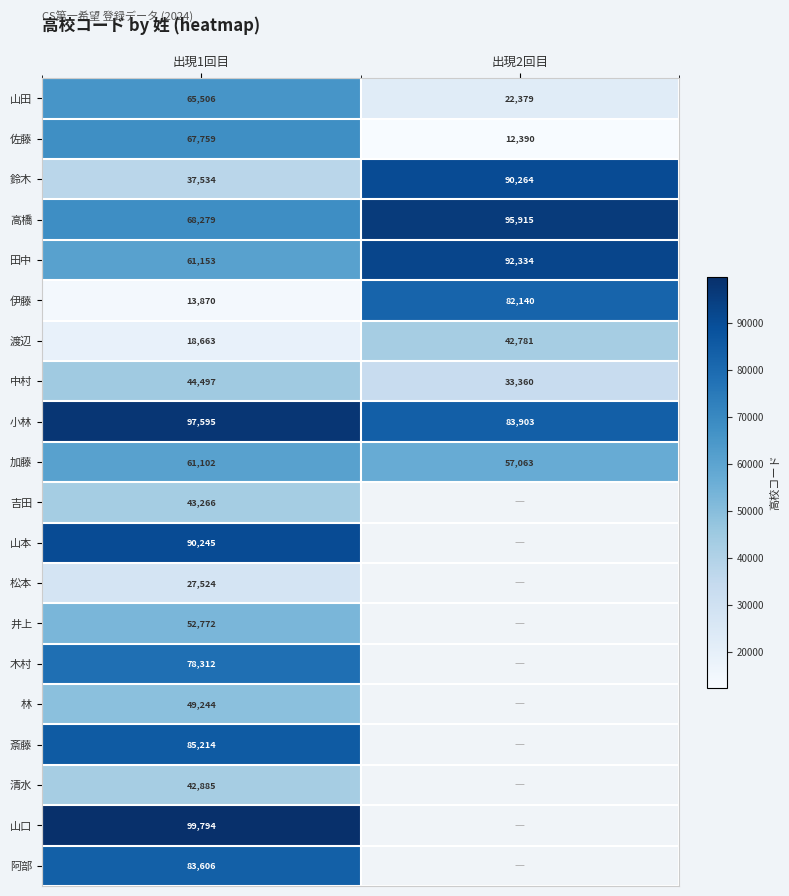

At which category is the sum across all series the highest?

出現1回目